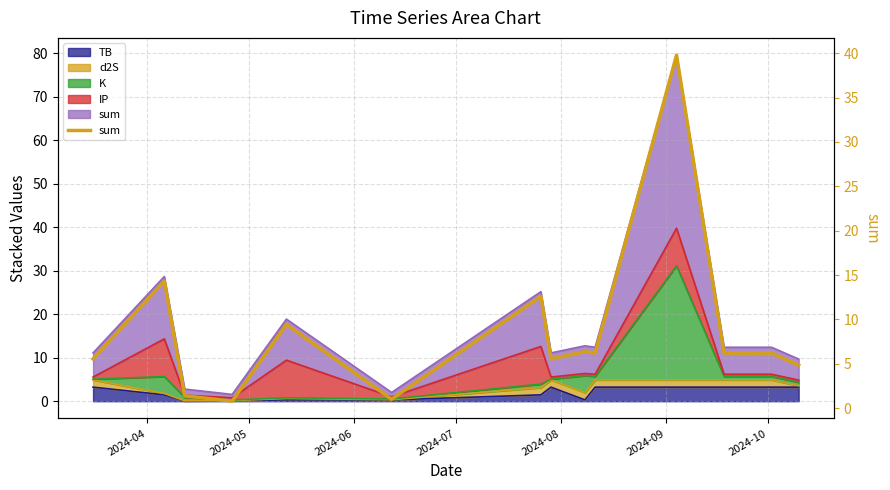

How many lines are shown in the chart?

1